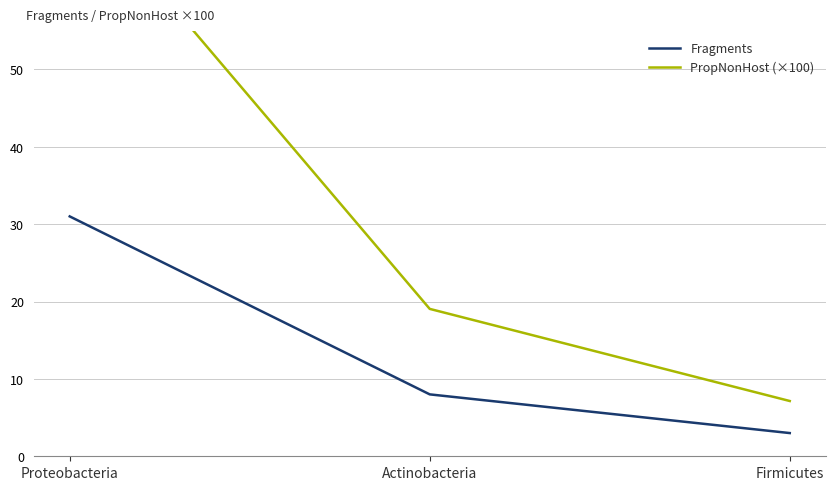

Which series has the largest range (max minus min)?

PropNonHost (×100)